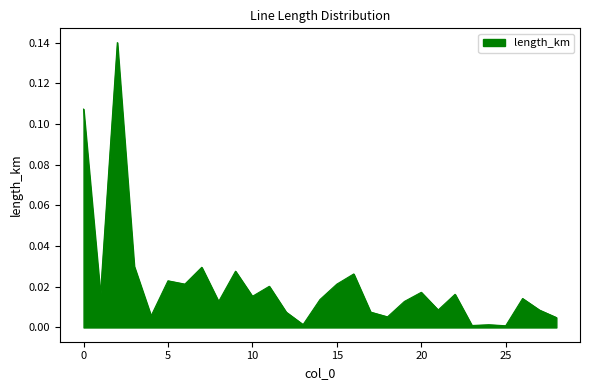

Does the chart have visible grid lines?

No